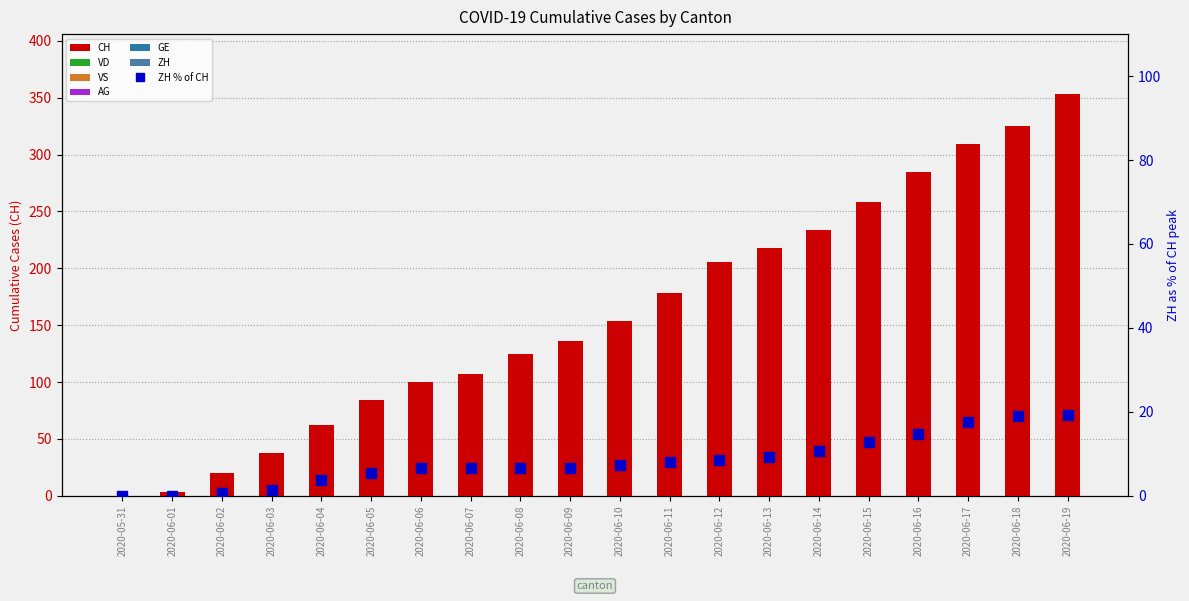

Rank the categories by CH value from highest to lowest.

2020-06-19, 2020-06-18, 2020-06-17, 2020-06-16, 2020-06-15, 2020-06-14, 2020-06-13, 2020-06-12, 2020-06-11, 2020-06-10, 2020-06-09, 2020-06-08, 2020-06-07, 2020-06-06, 2020-06-05, 2020-06-04, 2020-06-03, 2020-06-02, 2020-06-01, 2020-05-31